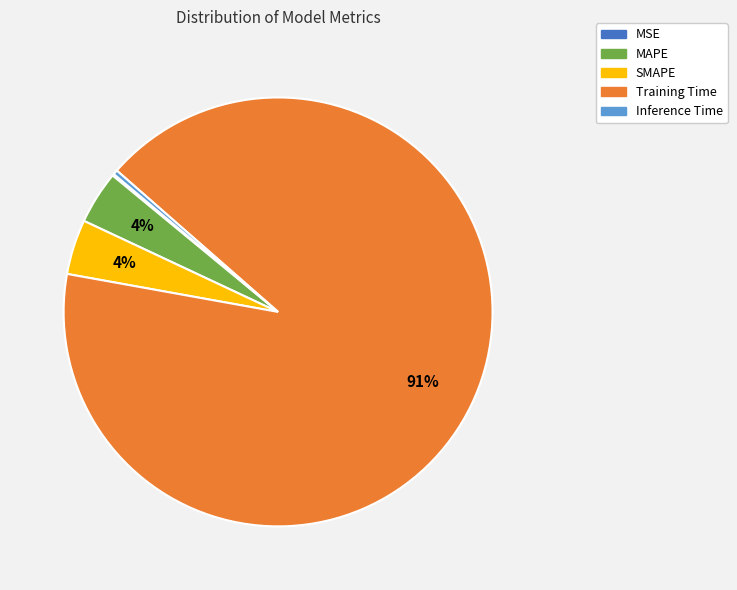

Does Training Time represent more than half of the total?

Yes